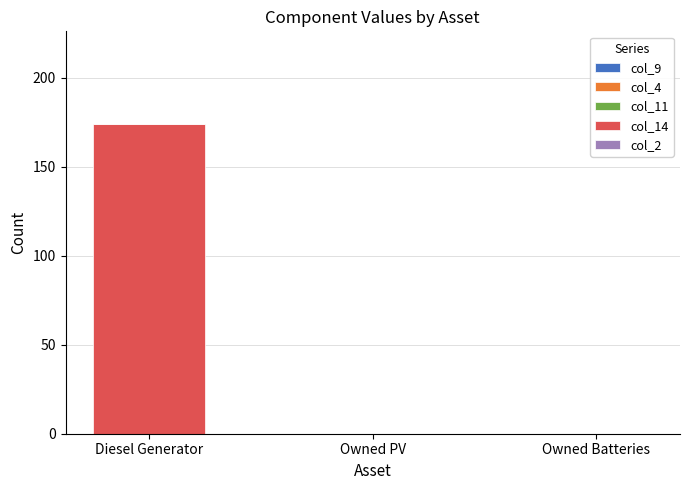

Which label corresponds to the largest value in the chart?

Diesel Generator